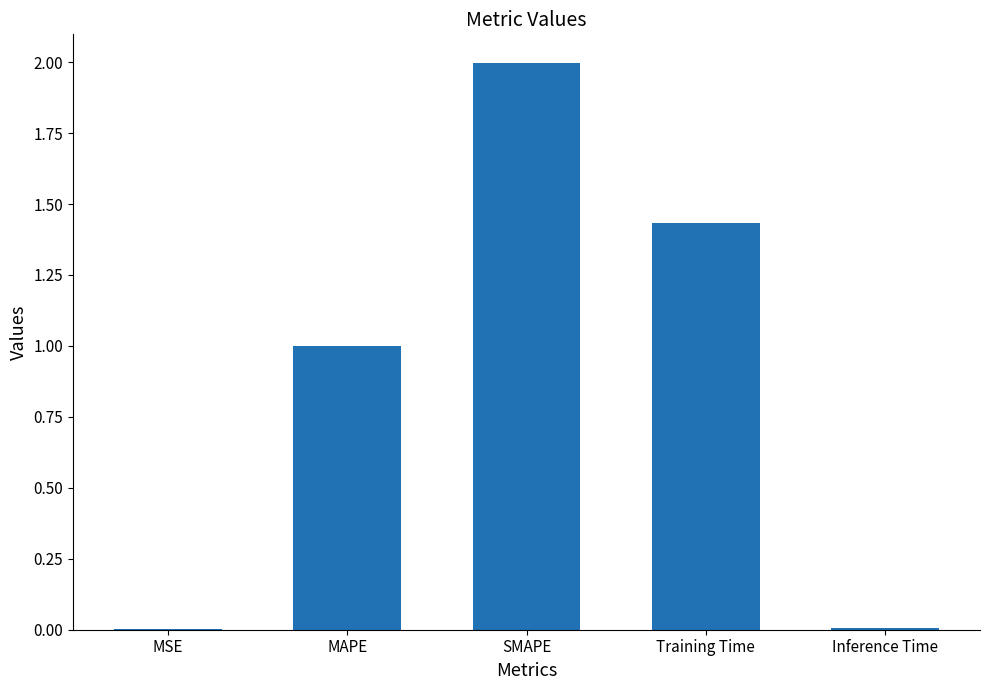

Is it true that the value at MAPE is 0.7?

False